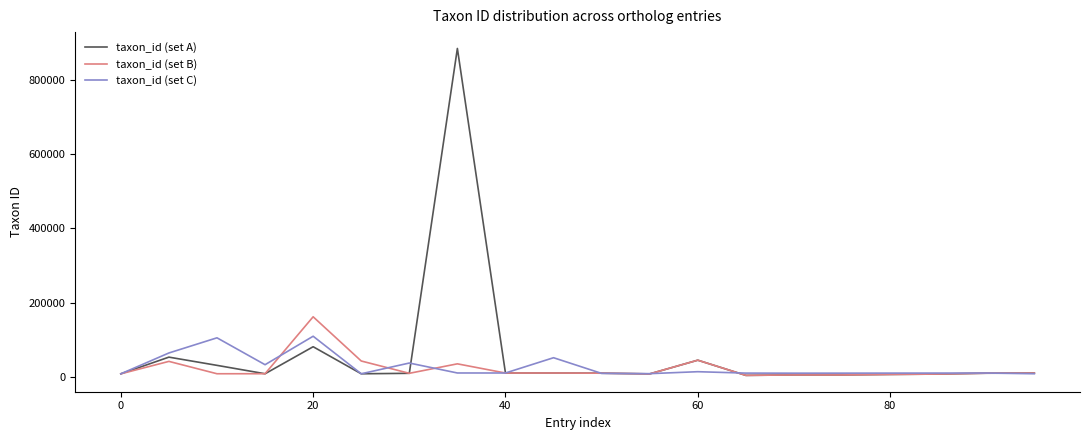

Rank the series by their maximum value, from highest to lowest.

taxon_id (set A), taxon_id (set B), taxon_id (set C)